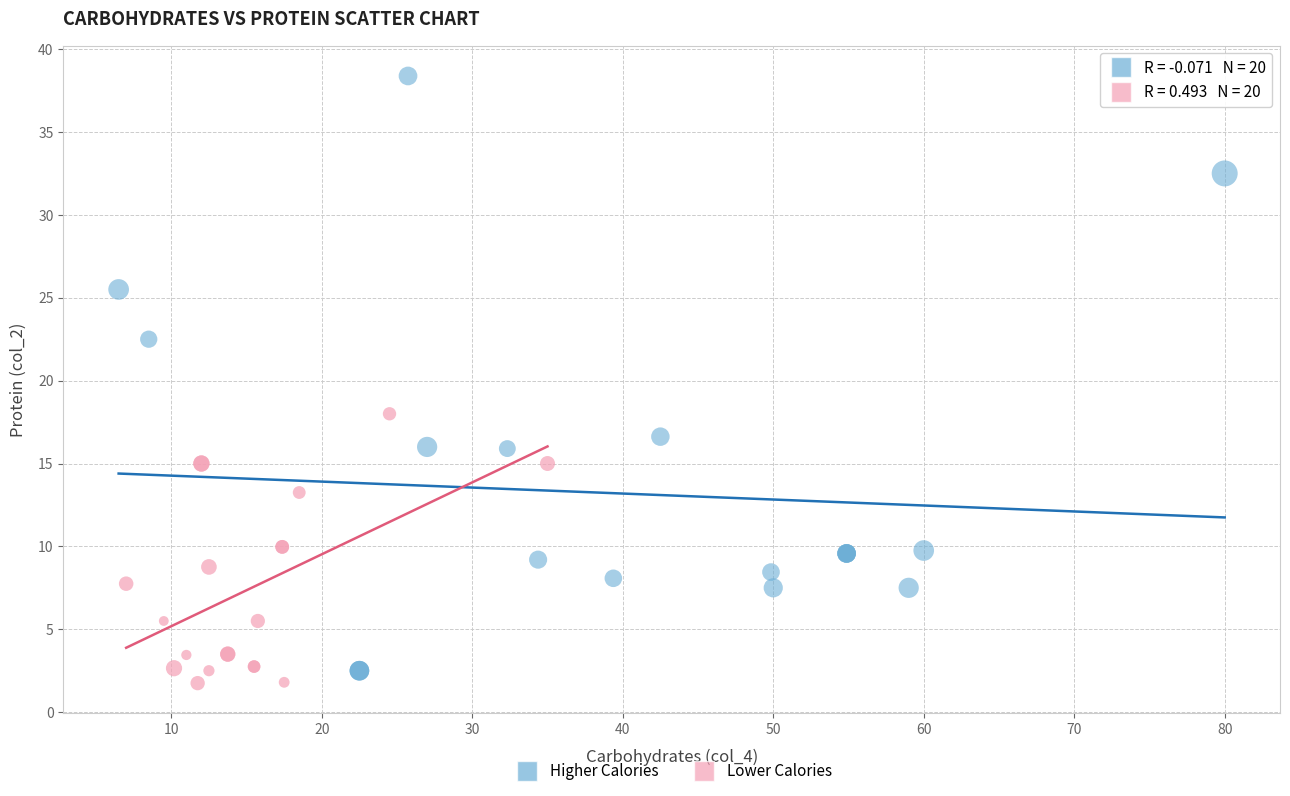

Which series has the widest spread of Y values?

Higher Calories